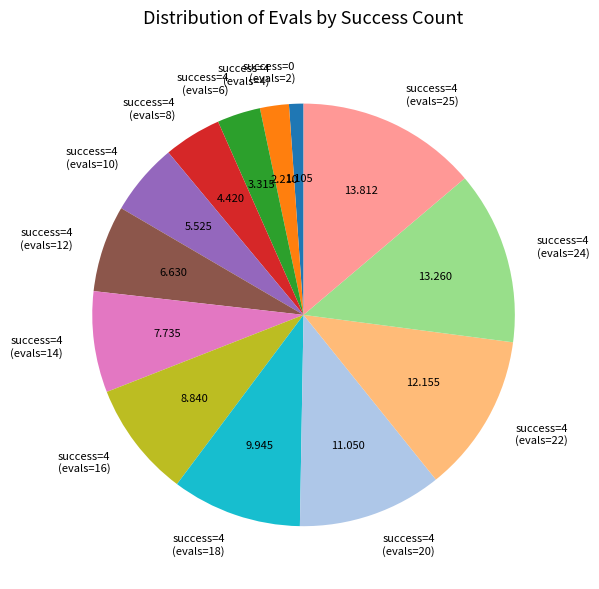

Rank the categories by value from highest to lowest.

success=4 (evals=25), success=4 (evals=24), success=4 (evals=22), success=4 (evals=20), success=4 (evals=18), success=4 (evals=16), success=4 (evals=14), success=4 (evals=12), success=4 (evals=10), success=4 (evals=8), success=4 (evals=6), success=4 (evals=4), success=0 (evals=2)